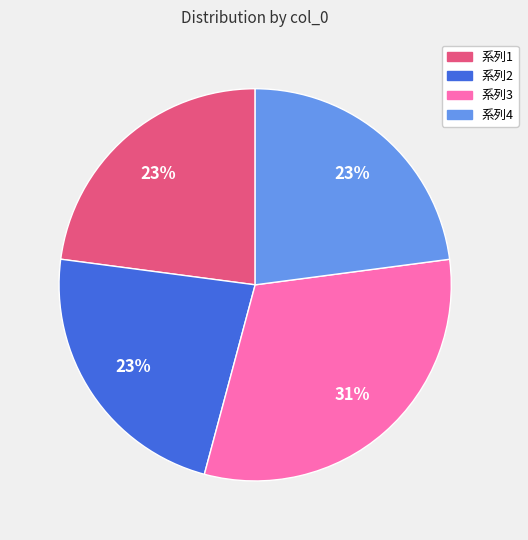

Is there any slice that represents more than half of the pie?

No